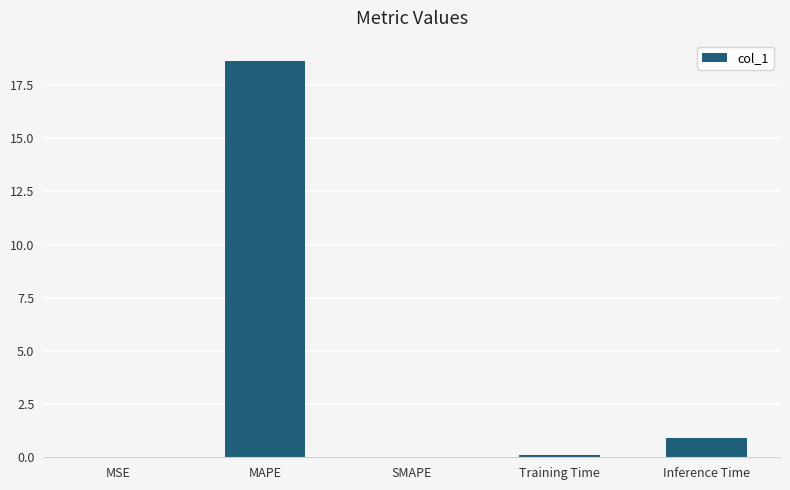

True or false: the data shows 0.0 at MSE.

True